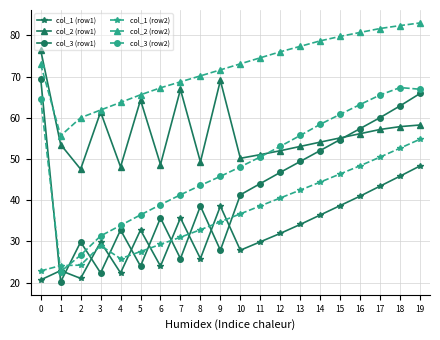

What is the highest value of the col_3 (row1) series?

69.5